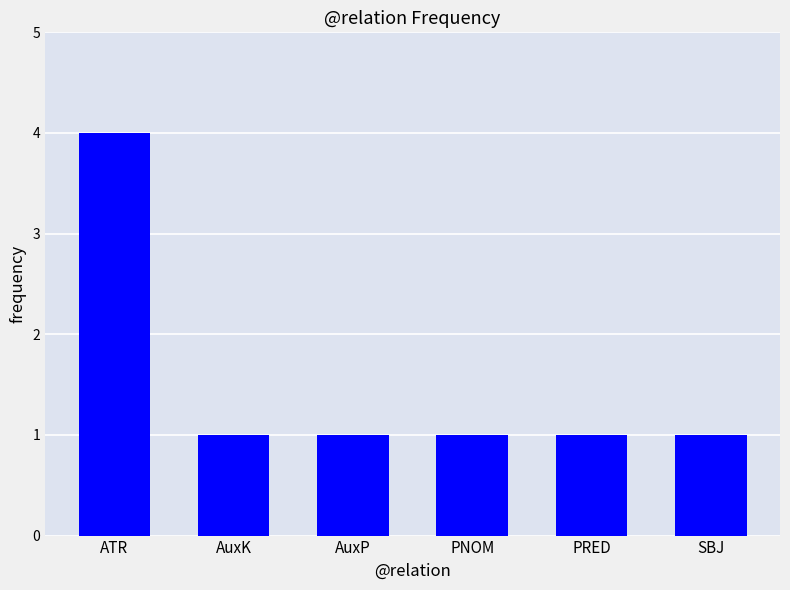

What value does the data have at PNOM?

1